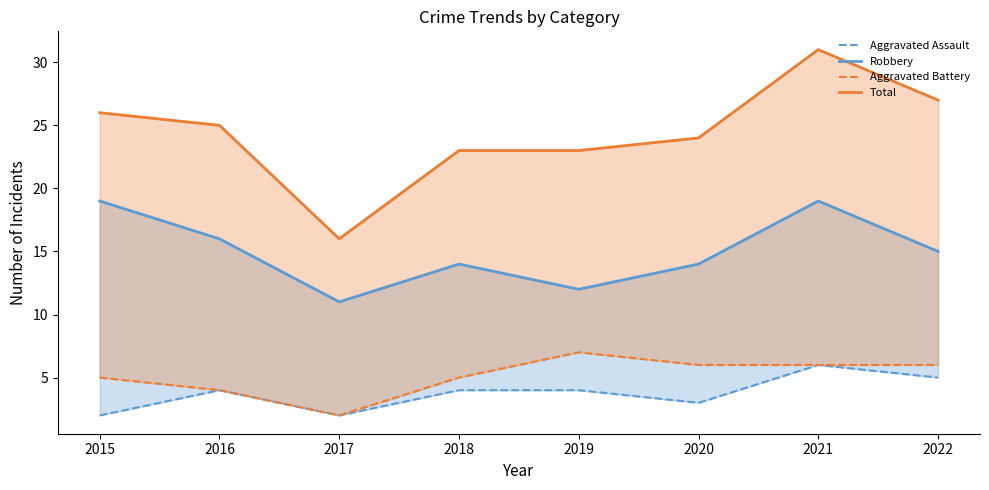

True or false: Aggravated Assault and Aggravated Battery intersect in this chart.

False